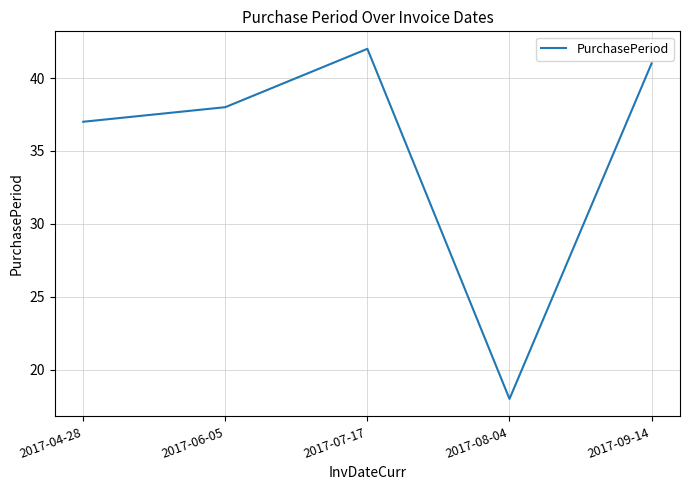

Reading left to right, extract all data points from this chart.

2017-04-28=37	2017-06-05=38	2017-07-17=42	2017-08-04=18	2017-09-14=41